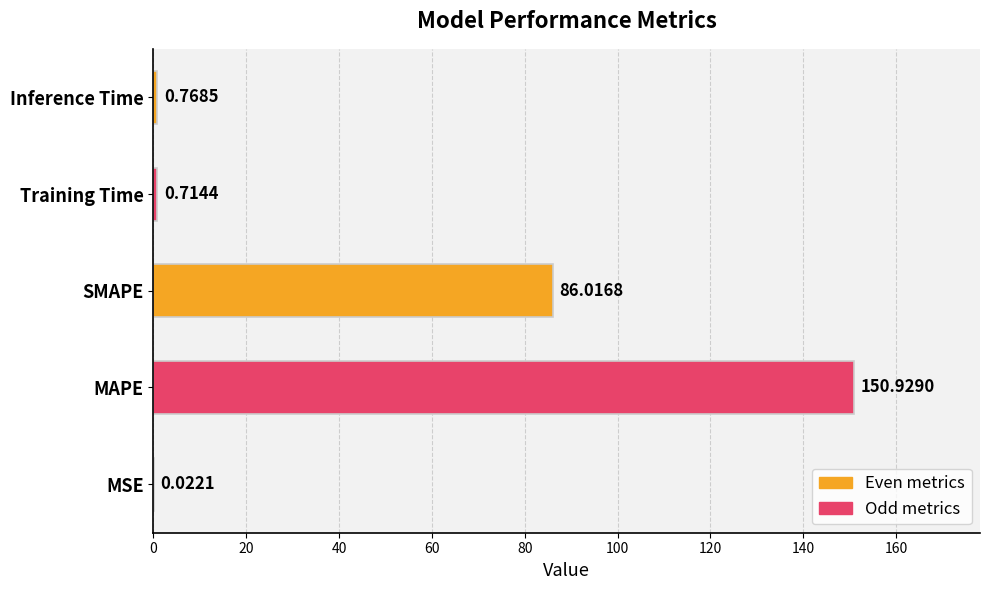

What is the sum of all values?

238.5